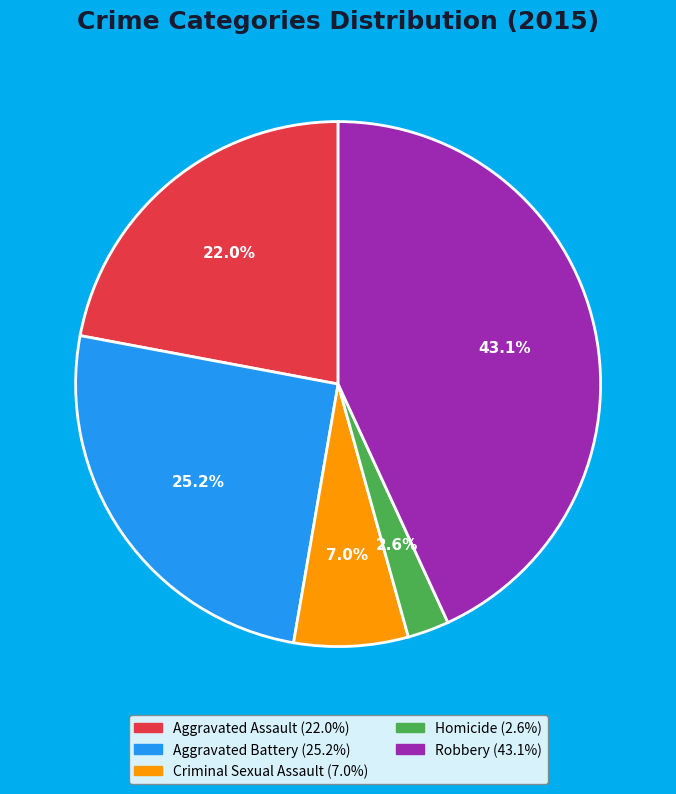

To the nearest percent, what portion does Aggravated Battery represent?

25%